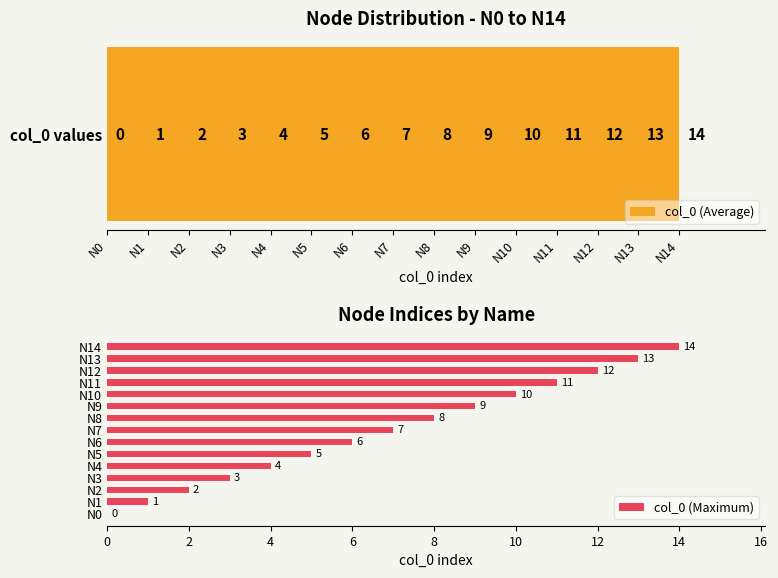

Between N4 and N12, which is larger?

N12